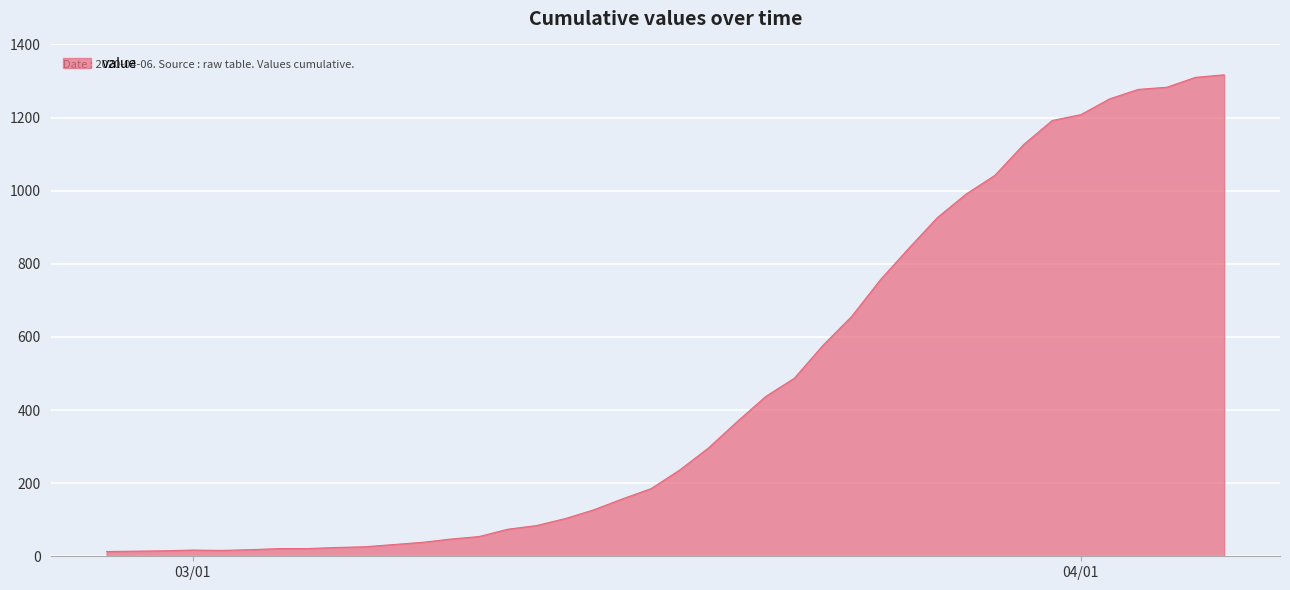

What is the difference between the maximum and minimum values?

1304